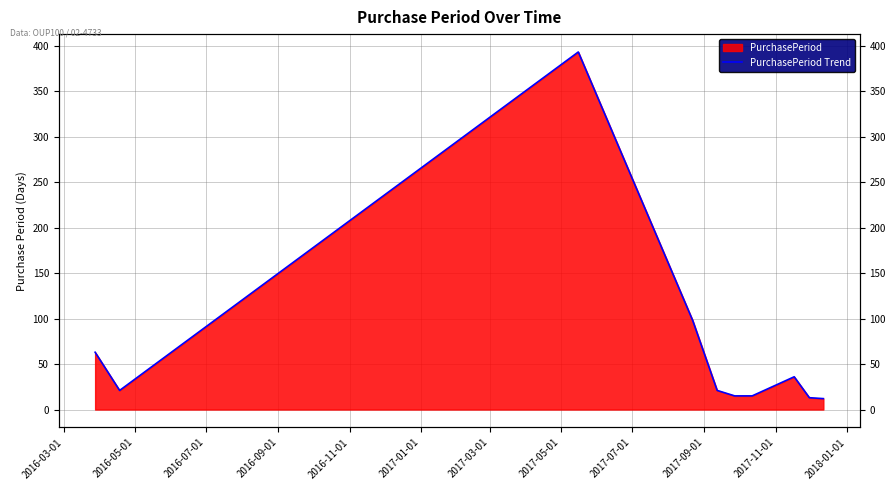

What is the difference between the maximum and second lowest values?

380